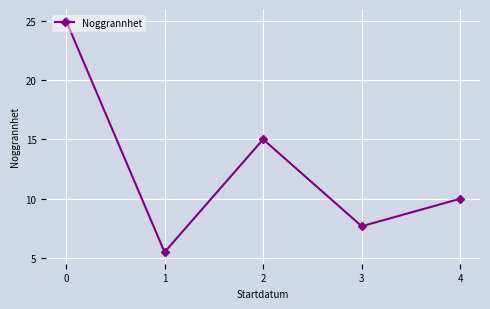

What is the difference between the values at 3 and 0?

17.3